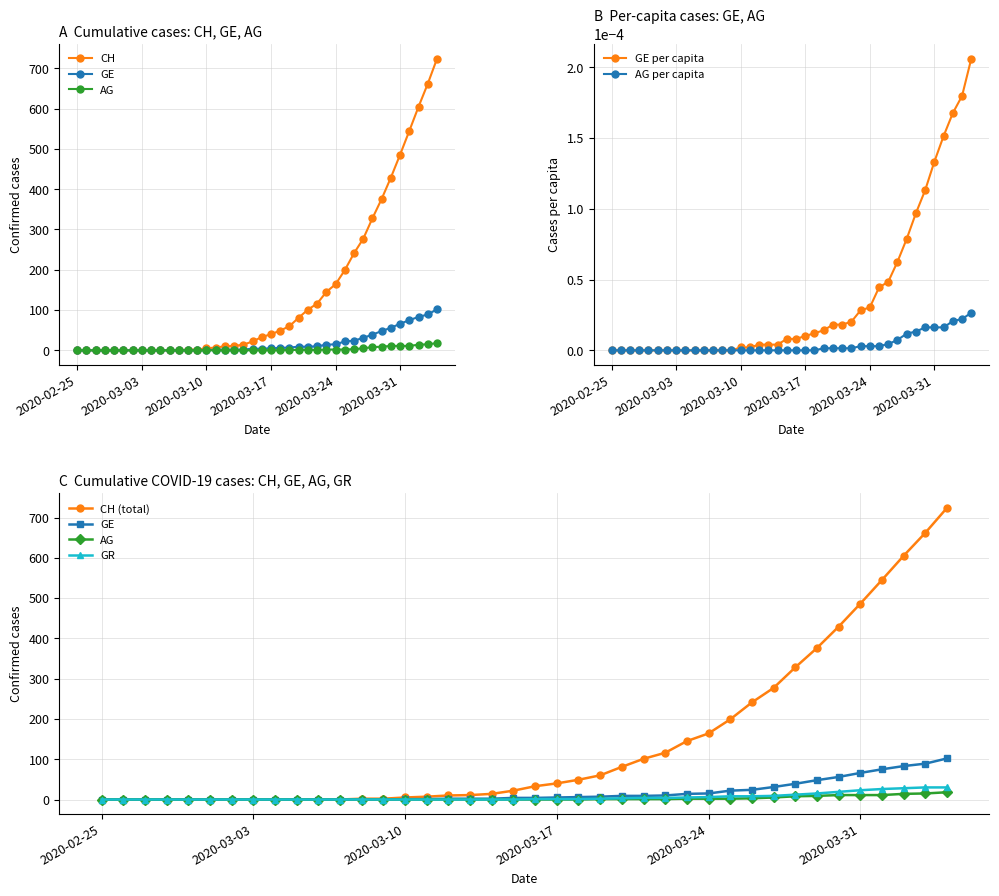

Reading left to right, extract all data points from this chart.

CH: 2020-02-25=0.0	2020-02-26=0.0	2020-02-27=0.0	2020-02-28=0.0	2020-02-29=0.0	2020-03-01=0.0	2020-03-02=0.0	2020-03-03=0.0	2020-03-04=0.0	2020-03-05=0.0	2020-03-06=0.0	2020-03-07=0.0	2020-03-08=2.0	2020-03-09=2.0	2020-03-10=5.0	2020-03-11=7.0	2020-03-12=10.0	2020-03-13=11.0	2020-03-14=14.0	2020-03-15=22.0	2020-03-16=33.0	2020-03-17=40.0	2020-03-18=49.0	2020-03-19=60.0	2020-03-20=81.0	2020-03-21=101.0	2020-03-22=116.0	2020-03-23=145.0	2020-03-24=164.0	2020-03-25=199.0	2020-03-26=241.0	2020-03-27=277.0	2020-03-28=328.0	2020-03-29=376.0	2020-03-30=429.0	2020-03-31=486.0	2020-04-01=545.0	2020-04-02=605.0	2020-04-03=662.0	2020-04-04=724.0
GE: 2020-02-25=0.0	2020-02-26=0.0	2020-02-27=0.0	2020-02-28=0.0	2020-02-29=0.0	2020-03-01=0.0	2020-03-02=0.0	2020-03-03=0.0	2020-03-04=0.0	2020-03-05=0.0	2020-03-06=0.0	2020-03-07=0.0	2020-03-08=0.0	2020-03-09=0.0	2020-03-10=1.0	2020-03-11=1.0	2020-03-12=2.0	2020-03-13=2.0	2020-03-14=2.0	2020-03-15=4.0	2020-03-16=4.0	2020-03-17=5.0	2020-03-18=6.0	2020-03-19=7.0	2020-03-20=9.0	2020-03-21=9.0	2020-03-22=10.0	2020-03-23=14.0	2020-03-24=15.0	2020-03-25=22.0	2020-03-26=24.0	2020-03-27=31.0	2020-03-28=39.0	2020-03-29=48.0	2020-03-30=56.0	2020-03-31=66.0	2020-04-01=75.0	2020-04-02=83.0	2020-04-03=89.0	2020-04-04=102.0
AG: 2020-02-25=0.0	2020-02-26=0.0	2020-02-27=0.0	2020-02-28=0.0	2020-02-29=0.0	2020-03-01=0.0	2020-03-02=0.0	2020-03-03=0.0	2020-03-04=0.0	2020-03-05=0.0	2020-03-06=0.0	2020-03-07=0.0	2020-03-08=0.0	2020-03-09=0.0	2020-03-10=0.0	2020-03-11=0.0	2020-03-12=0.0	2020-03-13=0.0	2020-03-14=0.0	2020-03-15=0.0	2020-03-16=0.0	2020-03-17=0.0	2020-03-18=0.0	2020-03-19=1.0	2020-03-20=1.0	2020-03-21=1.0	2020-03-22=1.0	2020-03-23=2.0	2020-03-24=2.0	2020-03-25=2.0	2020-03-26=3.0	2020-03-27=5.0	2020-03-28=8.0	2020-03-29=9.0	2020-03-30=11.0	2020-03-31=11.0	2020-04-01=11.0	2020-04-02=14.0	2020-04-03=15.0	2020-04-04=18.0
GR: 2020-02-25=0.0	2020-02-26=0.0	2020-02-27=0.0	2020-02-28=0.0	2020-02-29=0.0	2020-03-01=0.0	2020-03-02=0.0	2020-03-03=0.0	2020-03-04=0.0	2020-03-05=0.0	2020-03-06=0.0	2020-03-07=0.0	2020-03-08=0.0	2020-03-09=0.0	2020-03-10=0.0	2020-03-11=0.0	2020-03-12=0.0	2020-03-13=0.0	2020-03-14=0.0	2020-03-15=0.0	2020-03-16=1.0	2020-03-17=1.0	2020-03-18=1.0	2020-03-19=2.0	2020-03-20=3.0	2020-03-21=4.0	2020-03-22=4.0	2020-03-23=5.0	2020-03-24=6.0	2020-03-25=8.0	2020-03-26=8.0	2020-03-27=9.0	2020-03-28=12.0	2020-03-29=15.0	2020-03-30=19.0	2020-03-31=23.0	2020-04-01=26.0	2020-04-02=28.0	2020-04-03=30.0	2020-04-04=30.0
GE_pc: 2020-02-25=0.0	2020-02-26=0.0	2020-02-27=0.0	2020-02-28=0.0	2020-02-29=0.0	2020-03-01=0.0	2020-03-02=0.0	2020-03-03=0.0	2020-03-04=0.0	2020-03-05=0.0	2020-03-06=0.0	2020-03-07=0.0	2020-03-08=0.0	2020-03-09=0.0	2020-03-10=0.0	2020-03-11=0.0	2020-03-12=0.0	2020-03-13=0.0	2020-03-14=0.0	2020-03-15=0.0	2020-03-16=0.0	2020-03-17=0.0	2020-03-18=0.0	2020-03-19=0.0	2020-03-20=0.0	2020-03-21=0.0	2020-03-22=0.0	2020-03-23=0.0	2020-03-24=0.0	2020-03-25=0.0	2020-03-26=0.0	2020-03-27=0.0	2020-03-28=0.0	2020-03-29=0.0	2020-03-30=0.0	2020-03-31=0.0	2020-04-01=0.0	2020-04-02=0.0	2020-04-03=0.0	2020-04-04=0.0
AG_pc: 2020-02-25=0.0	2020-02-26=0.0	2020-02-27=0.0	2020-02-28=0.0	2020-02-29=0.0	2020-03-01=0.0	2020-03-02=0.0	2020-03-03=0.0	2020-03-04=0.0	2020-03-05=0.0	2020-03-06=0.0	2020-03-07=0.0	2020-03-08=0.0	2020-03-09=0.0	2020-03-10=0.0	2020-03-11=0.0	2020-03-12=0.0	2020-03-13=0.0	2020-03-14=0.0	2020-03-15=0.0	2020-03-16=0.0	2020-03-17=0.0	2020-03-18=0.0	2020-03-19=0.0	2020-03-20=0.0	2020-03-21=0.0	2020-03-22=0.0	2020-03-23=0.0	2020-03-24=0.0	2020-03-25=0.0	2020-03-26=0.0	2020-03-27=0.0	2020-03-28=0.0	2020-03-29=0.0	2020-03-30=0.0	2020-03-31=0.0	2020-04-01=0.0	2020-04-02=0.0	2020-04-03=0.0	2020-04-04=0.0